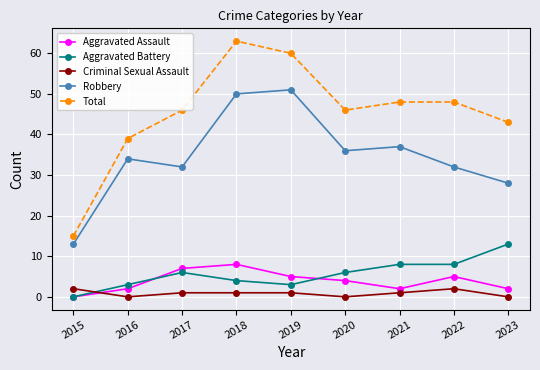

At which category does Robbery reach its first local peak?

2016